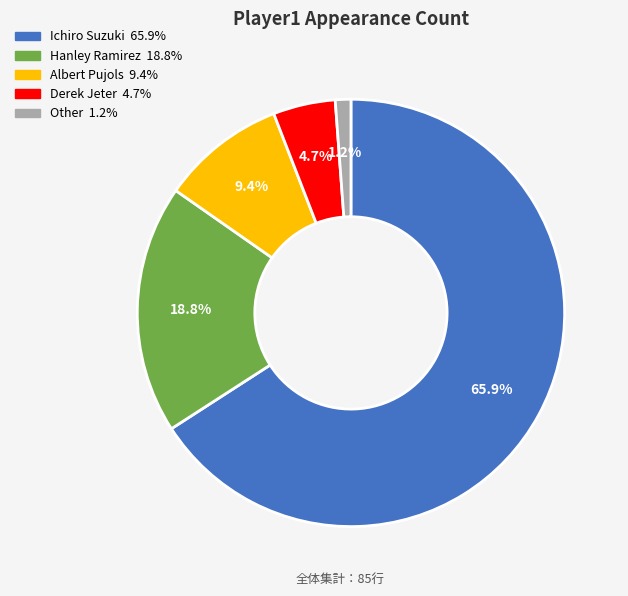

What percentage do Albert Pujols and Ichiro Suzuki together represent?

75.3%